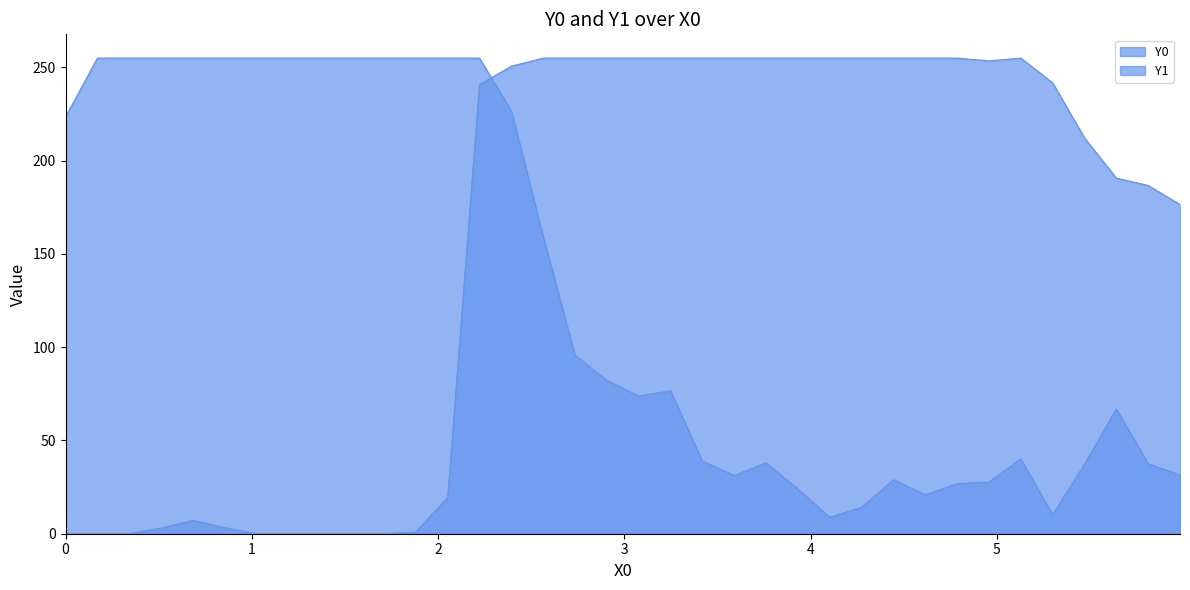

Which series has the widest spread of values?

Y1